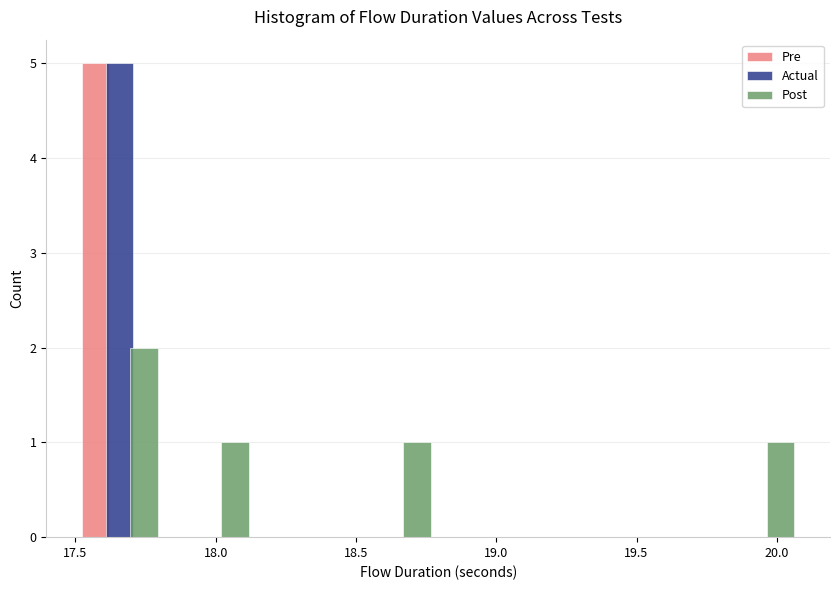

Reading left to right, list every range on the x-axis with the height of the bar of each series over it. Neither the bar edges nor the heights are printed on the chart, so give them approximately, as read against the axes.

17.50 to 17.80: Pre=5	Actual=5	Post=2
17.80 to 18.15: Pre=0	Actual=0	Post=1
18.15 to 18.45: Pre=0	Actual=0	Post=0
18.45 to 18.80: Pre=0	Actual=0	Post=1
18.80 to 19.10: Pre=0	Actual=0	Post=0
19.10 to 19.45: Pre=0	Actual=0	Post=0
19.45 to 19.75: Pre=0	Actual=0	Post=0
19.75 to 20.10: Pre=0	Actual=0	Post=1